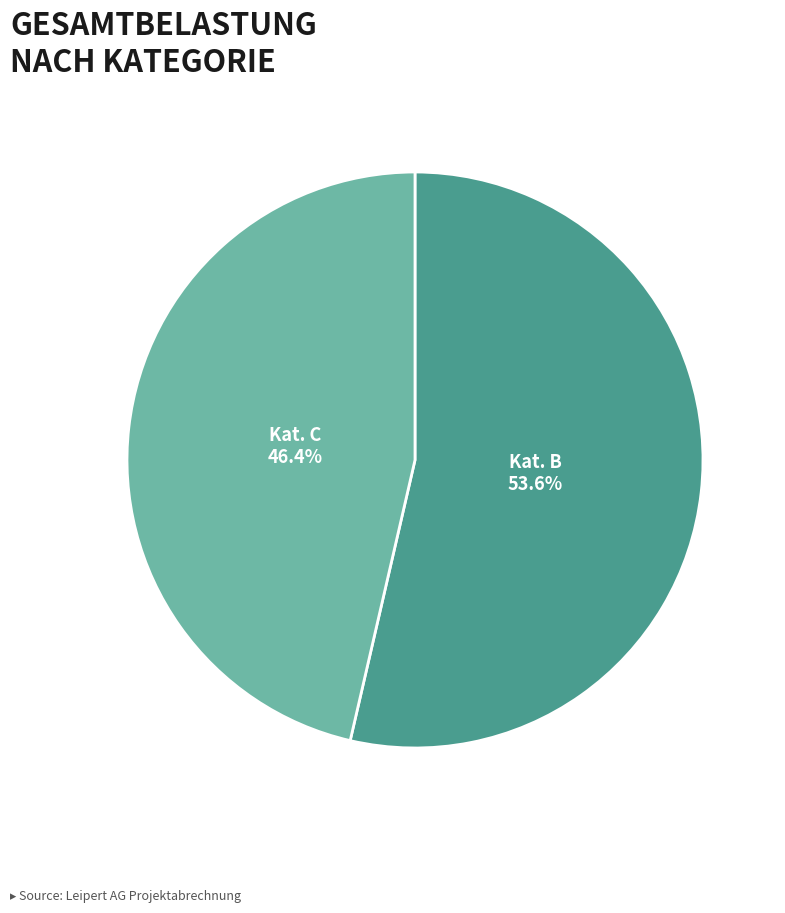

Is there any slice that represents more than half of the pie?

Yes